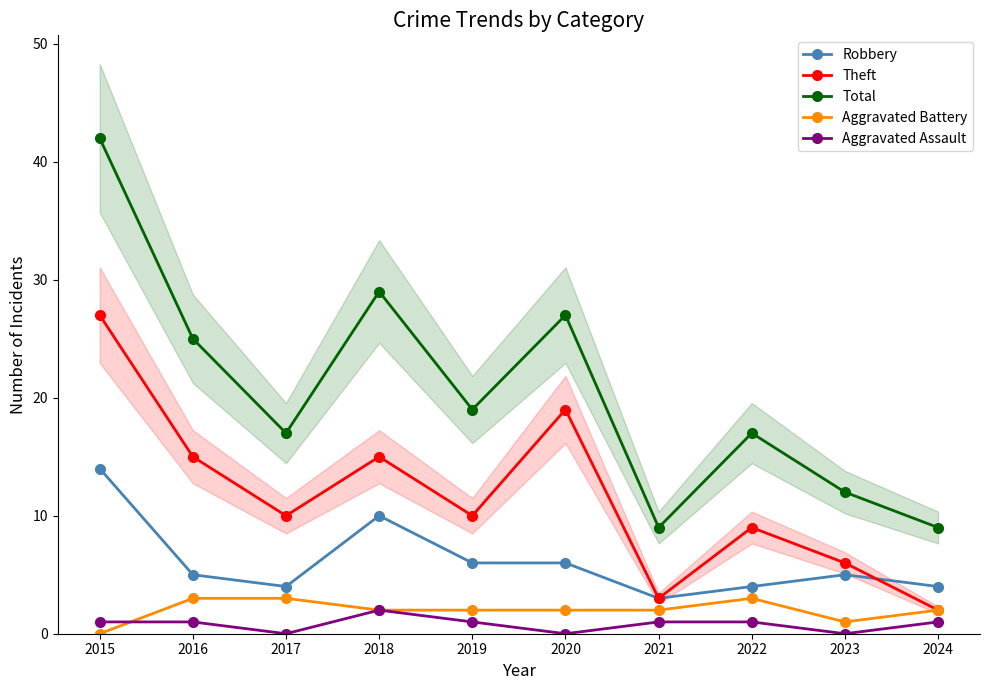

List the series in order of their peak value, lowest first.

Aggravated Assault, Aggravated Battery, Robbery, Theft, Total